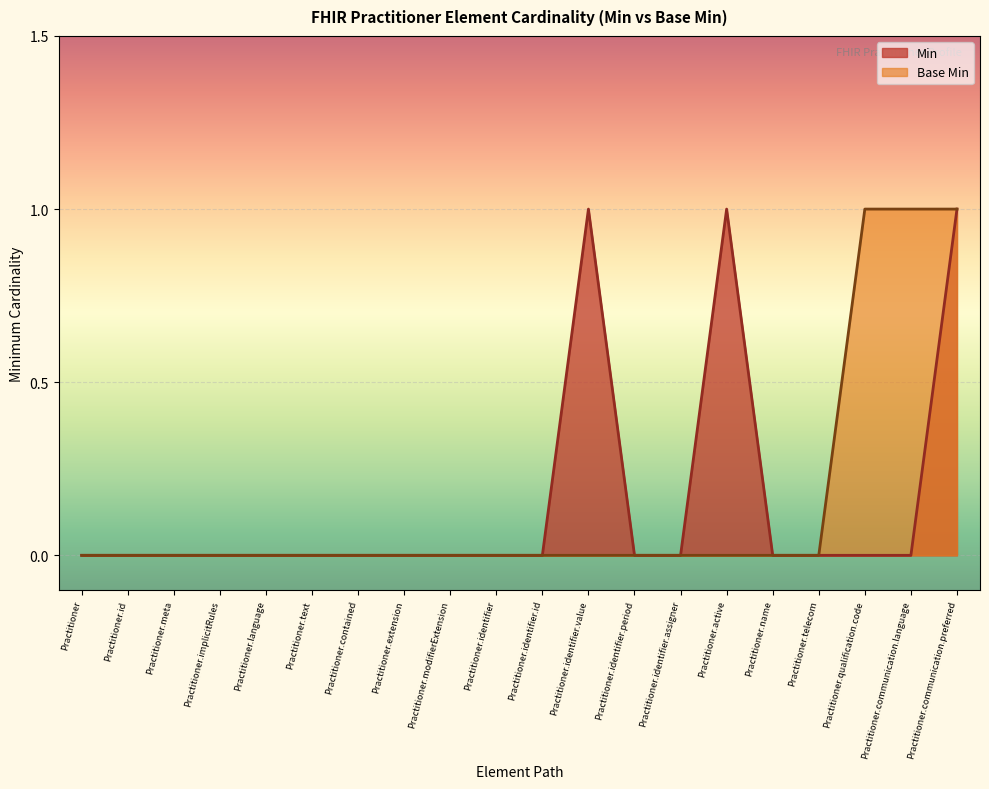

At how many categories does at least one series exceed 0?

5